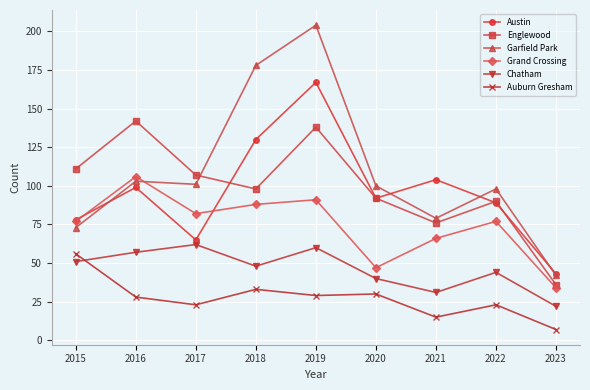

At which category is the sum across all series the highest?

2019